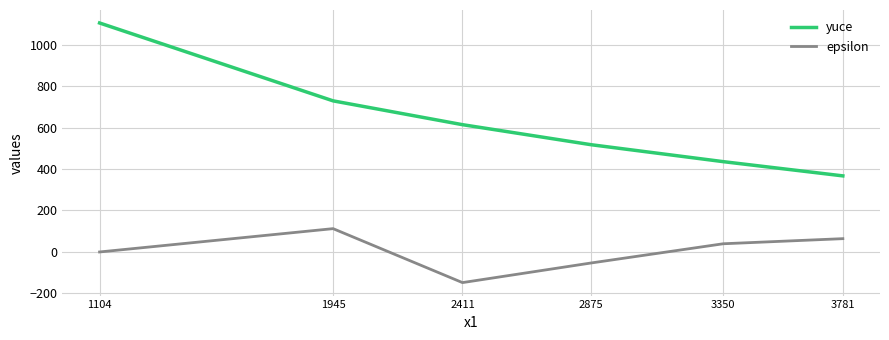

True or false: yuce and epsilon intersect in this chart.

False